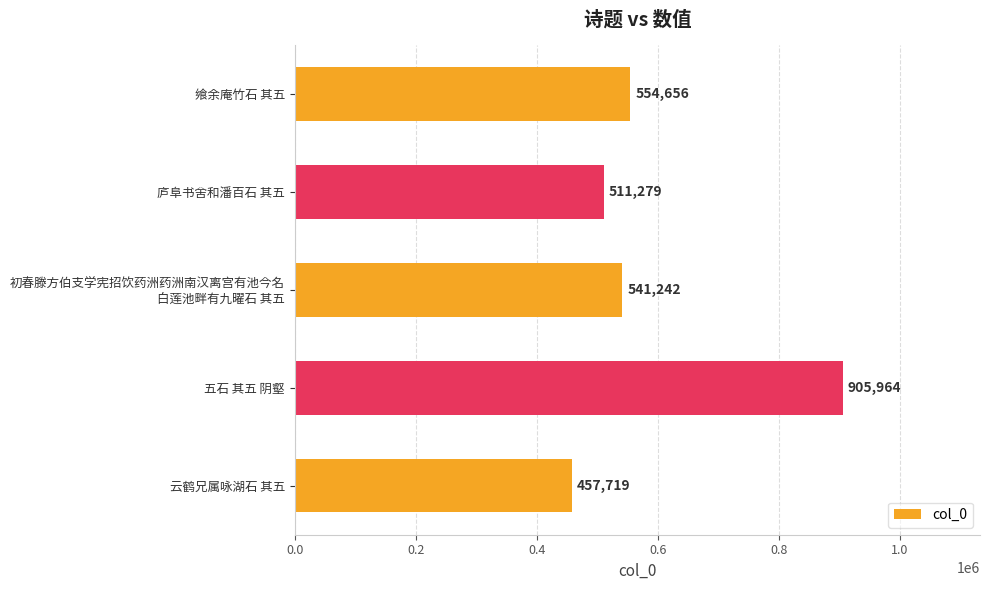

How many data points does each series have?

5